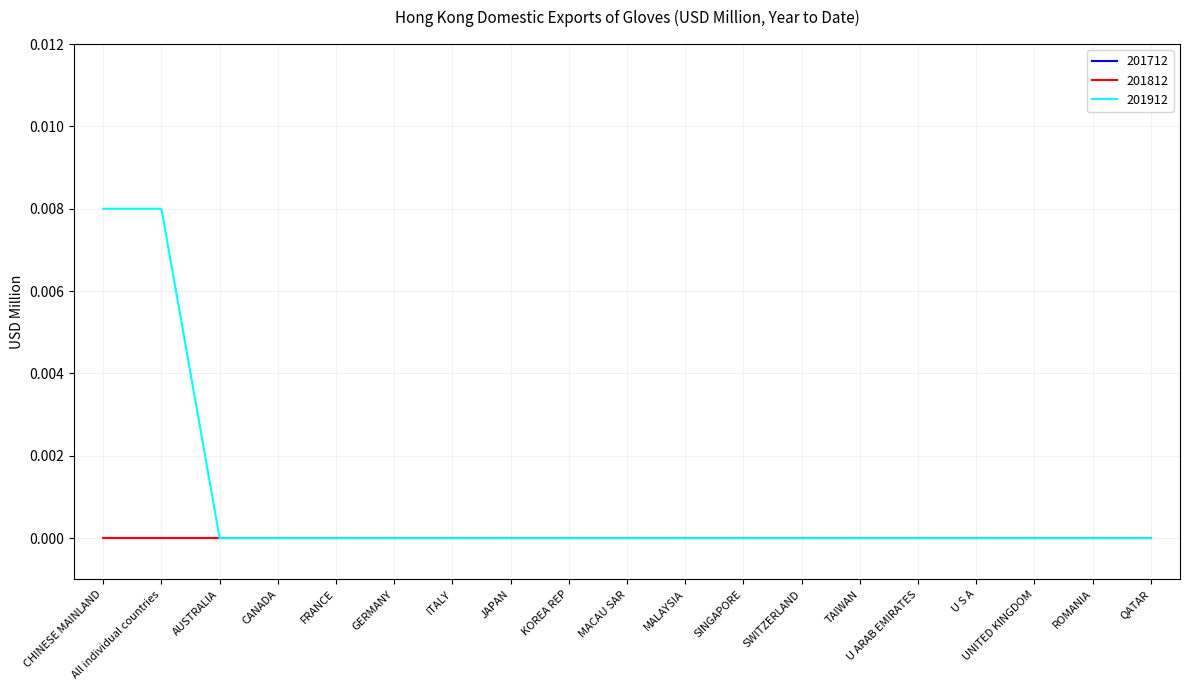

What is the label of the 10th point from the right?

MACAU SAR